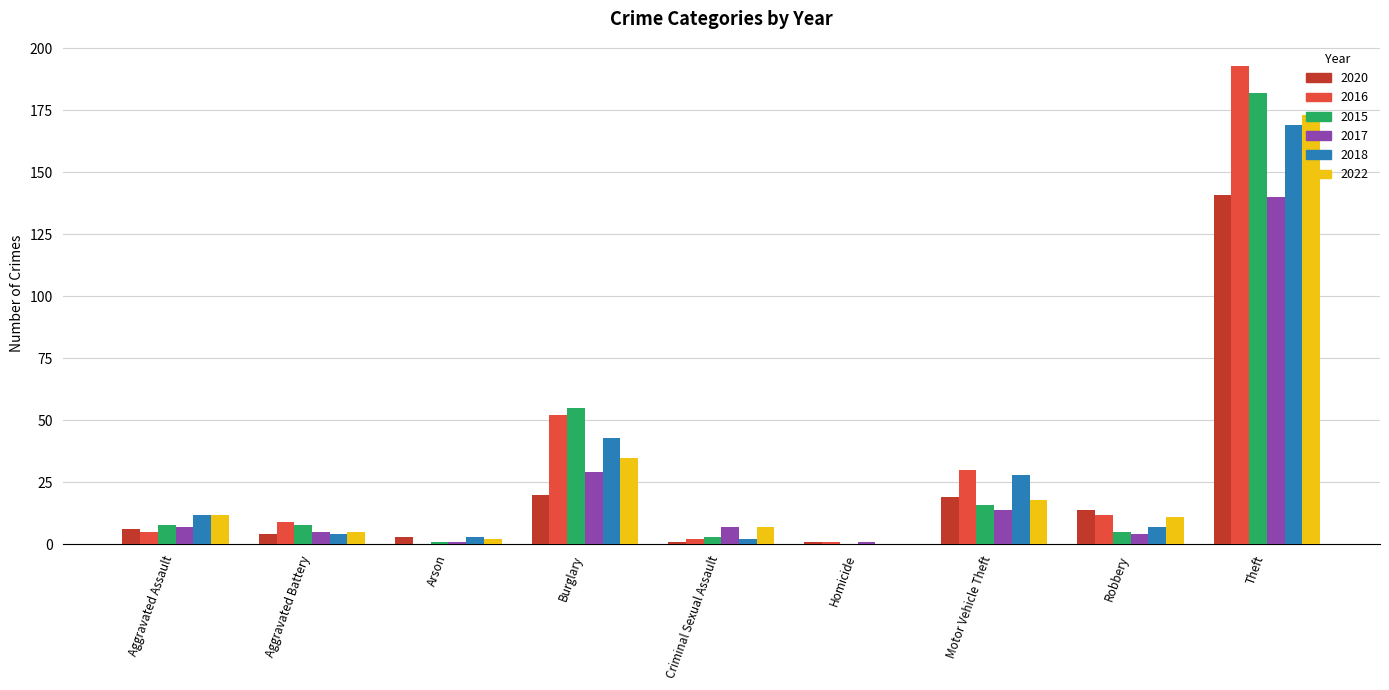

What is the sum of all 2022 values?

263